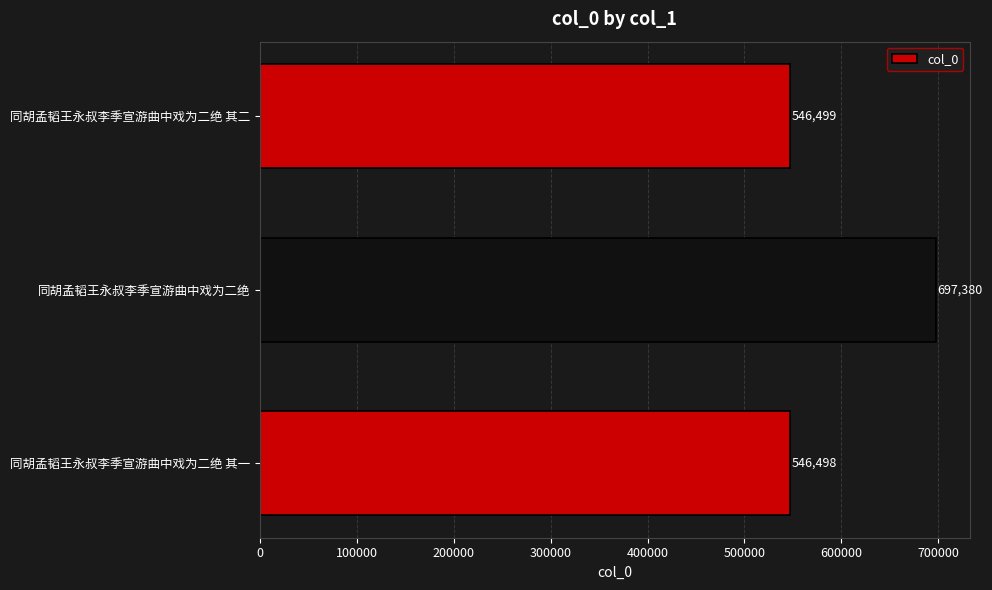

Between 同胡孟韬王永叔李季宣游曲中戏为二绝 其二 and 同胡孟韬王永叔李季宣游曲中戏为二绝, which is larger?

同胡孟韬王永叔李季宣游曲中戏为二绝